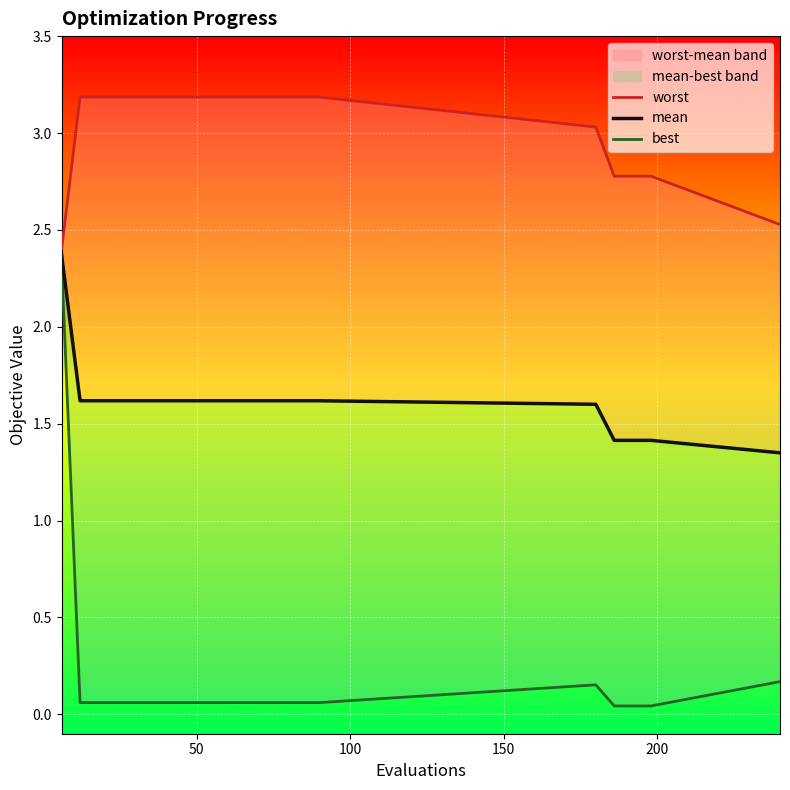

True or false: mean has a value of 2.2 at 200.

False